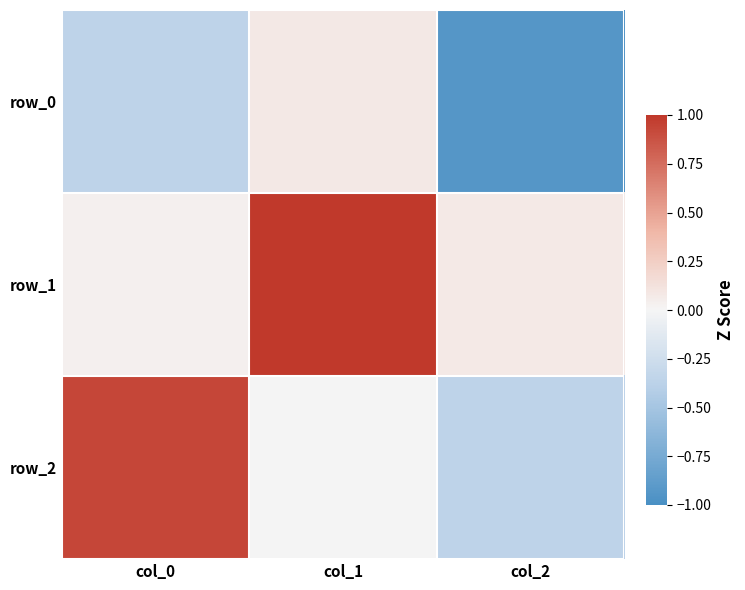

Is the value of row_2 at col_2 greater than the value of row_1 at col_1?

No